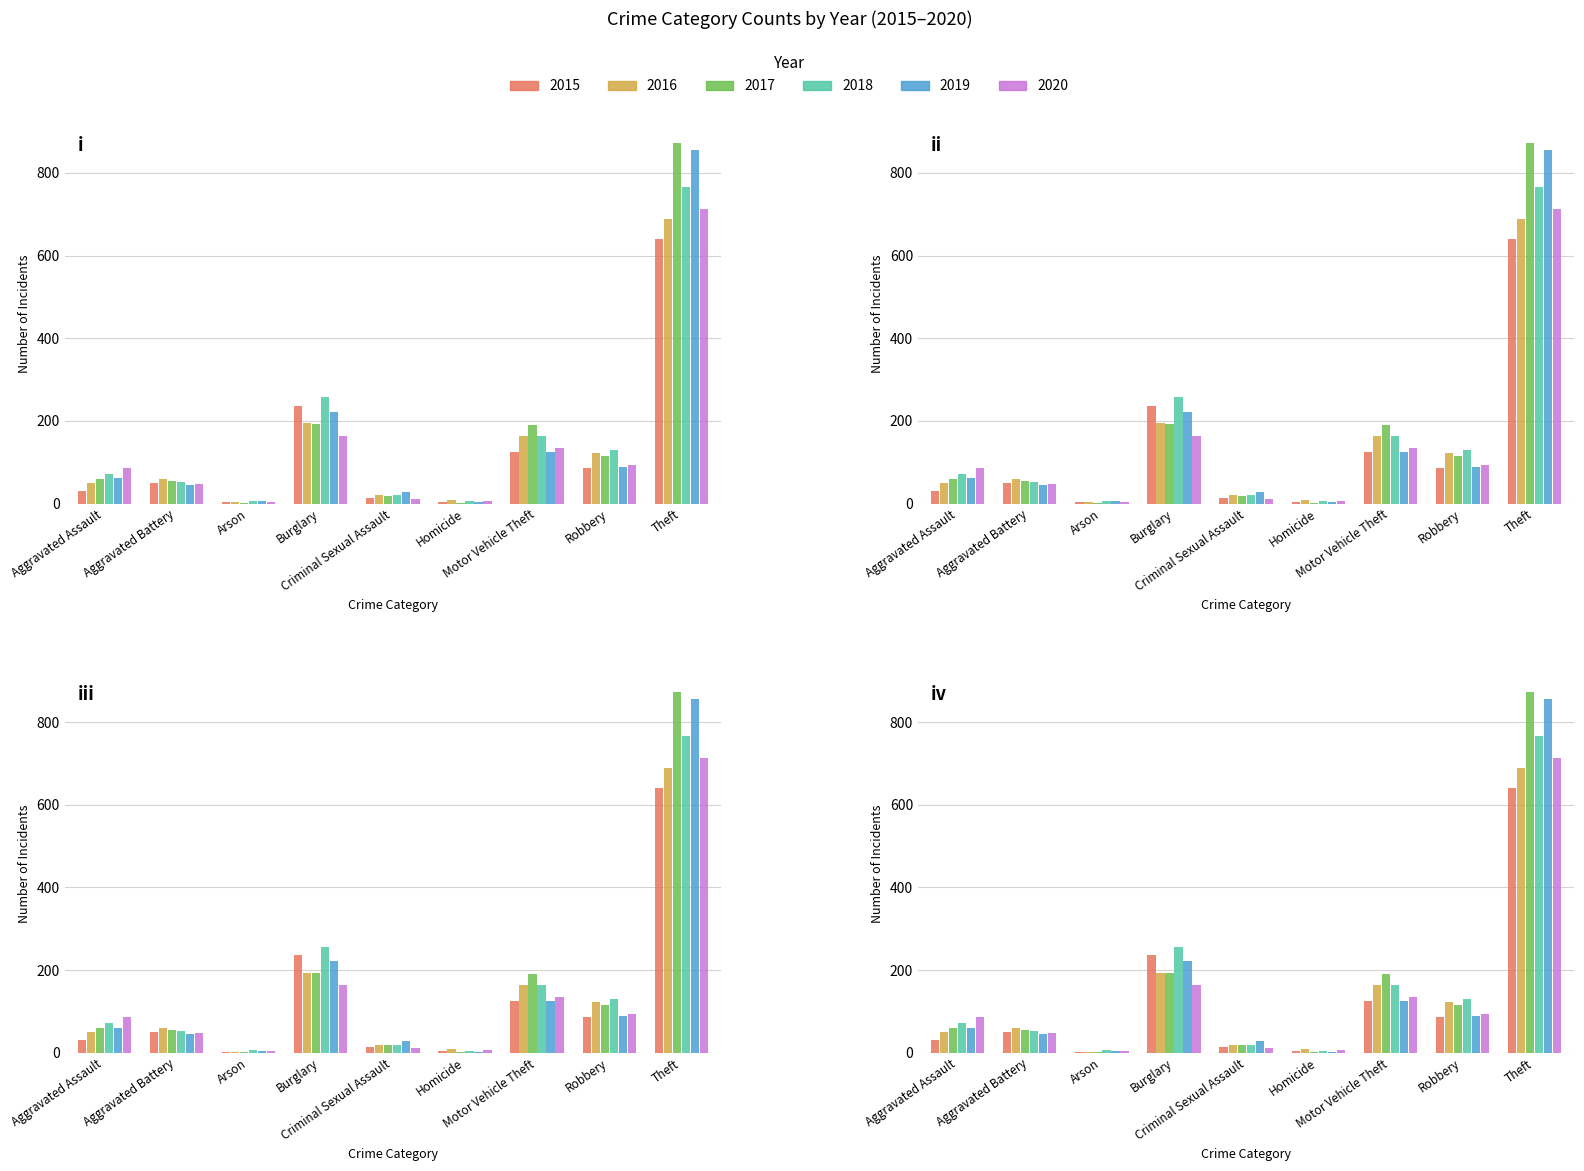

What is the difference between the 2015 values at Homicide and Motor Vehicle Theft?

121